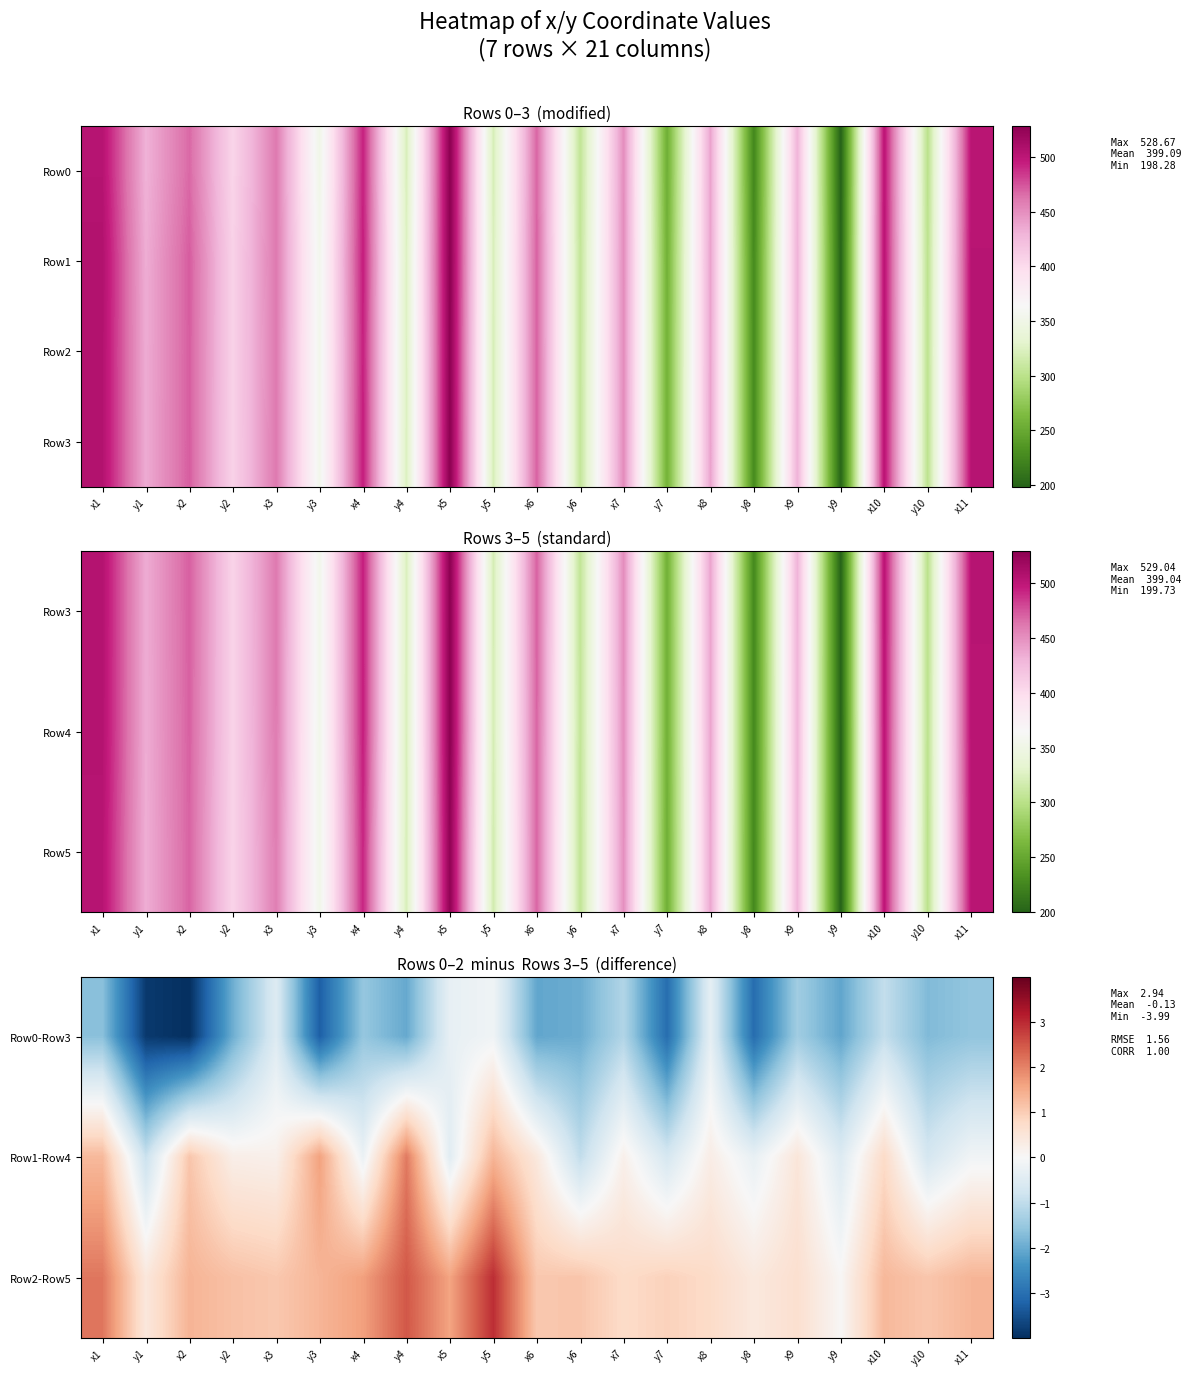

The Row3 series shows 439.4 at x8. True or false?

True